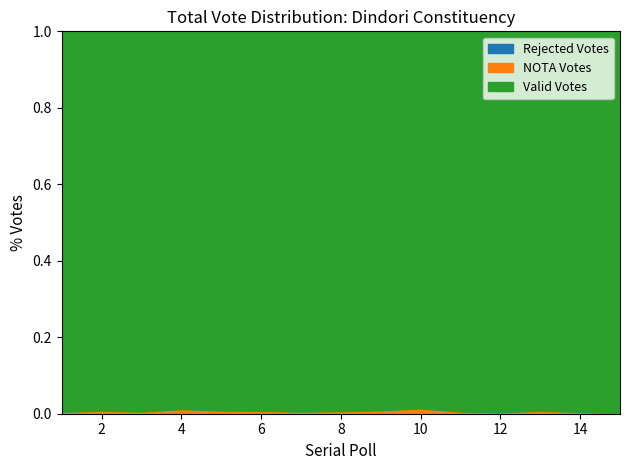

Which series has the largest range (max minus min)?

Total No. Valid Votes